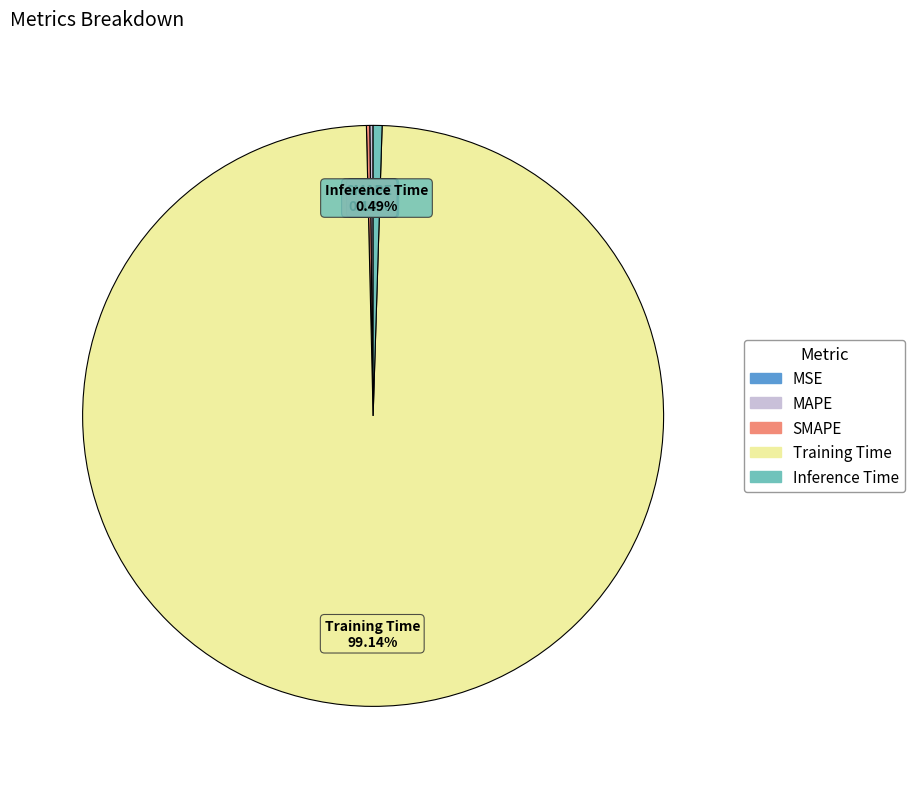

Which category accounts for the majority?

Training Time